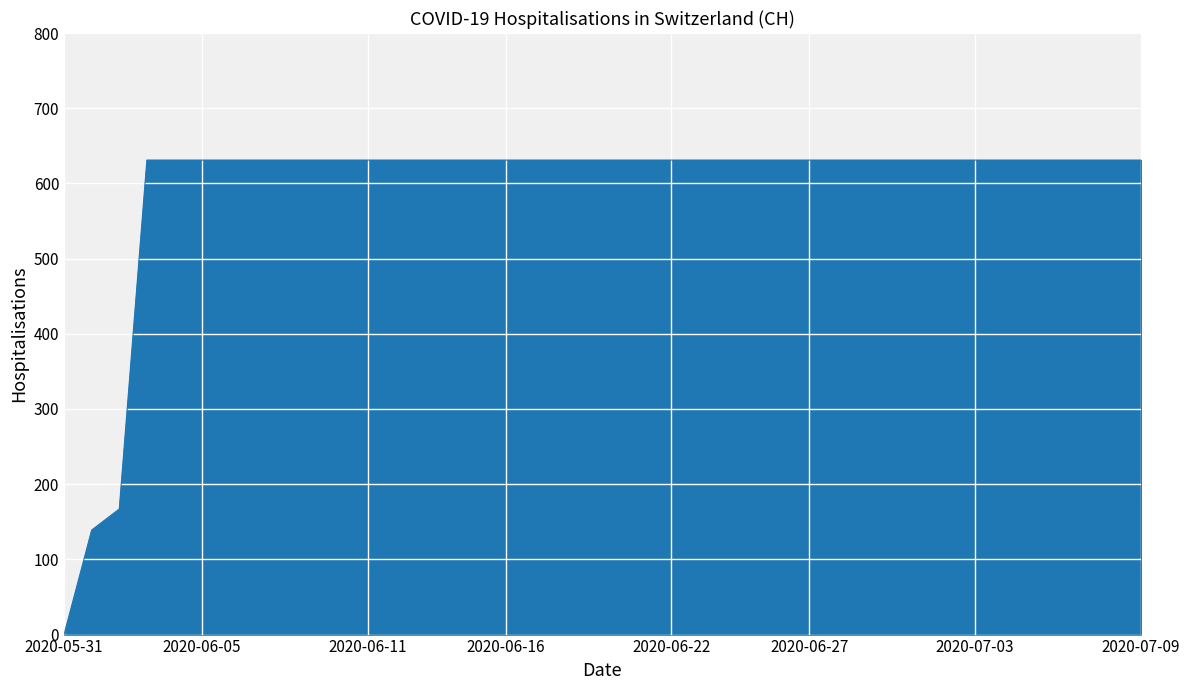

How many lines are shown in the chart?

1